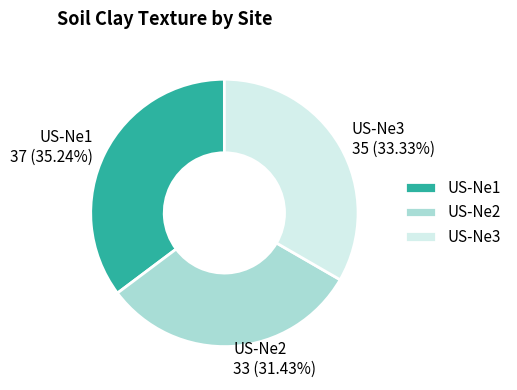

What percentage is NOT represented by US-Ne2?

68.6%